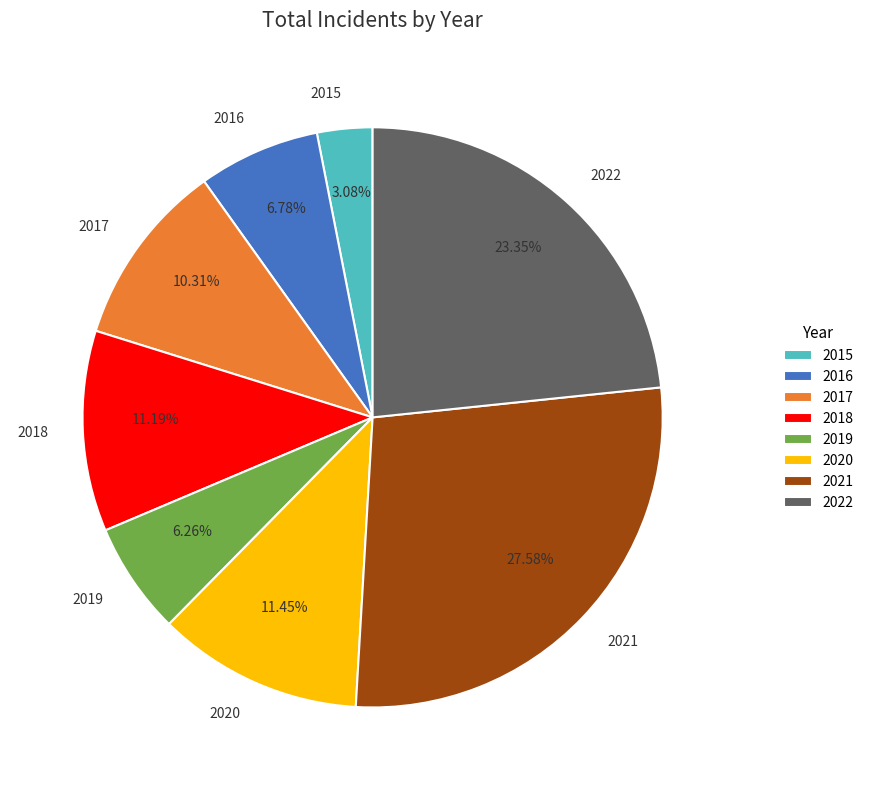

Approximately how many times larger is the value at 2020 compared to 2022?

0.5